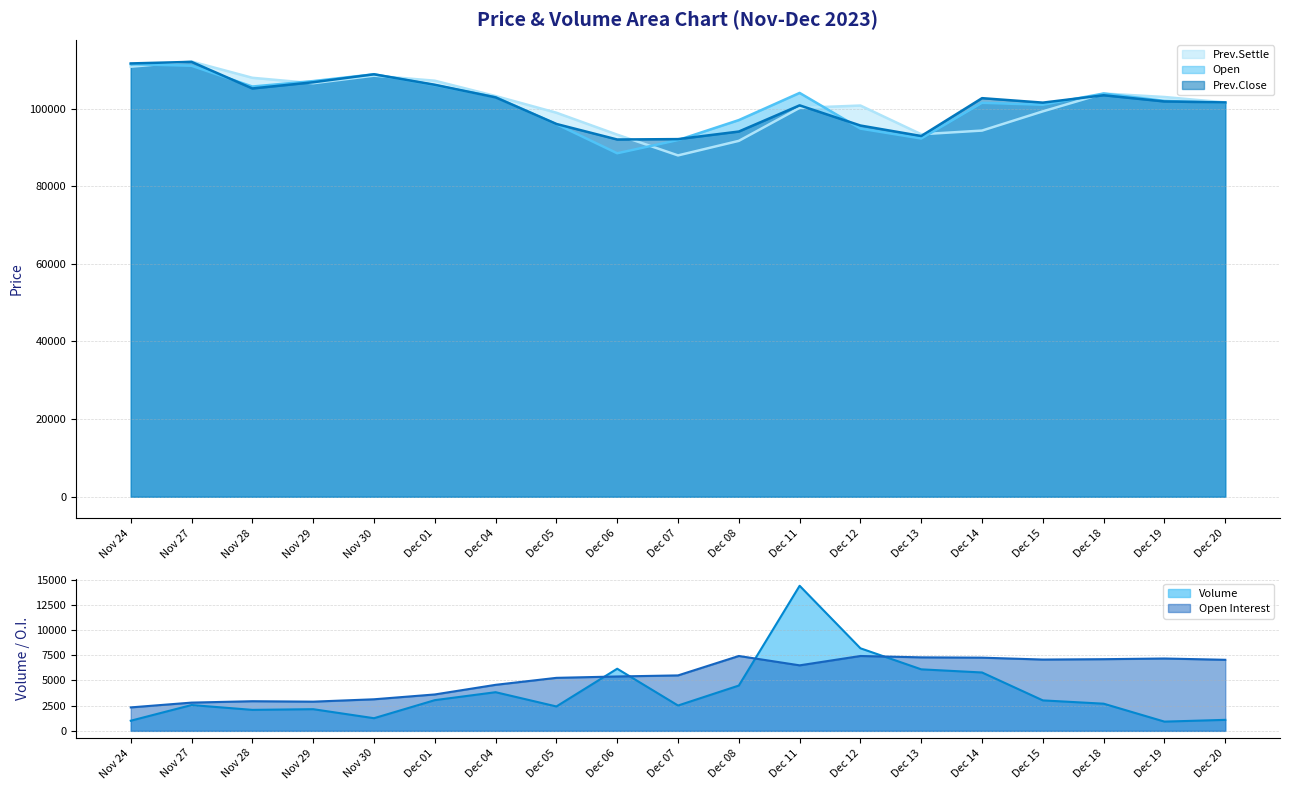

Rank the series at Dec 07 from lowest to highest value.

Volume, Open Interest, Prev.Settle, Open, Prev.Close